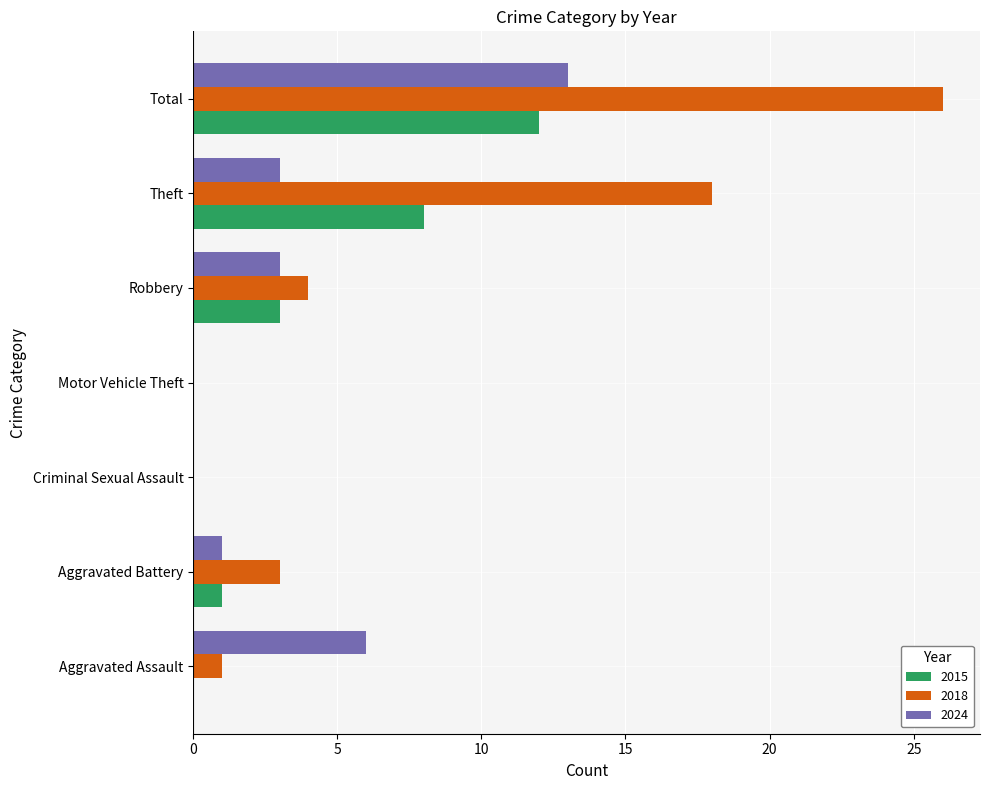

What is the highest value of the 2024 series?

13